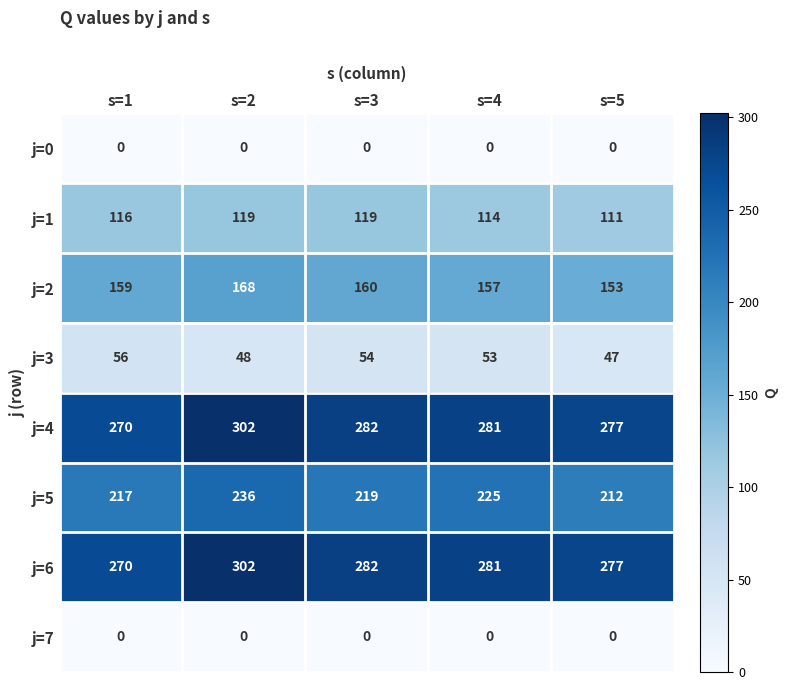

Is it true that j=2 equals 160 at s=3?

True